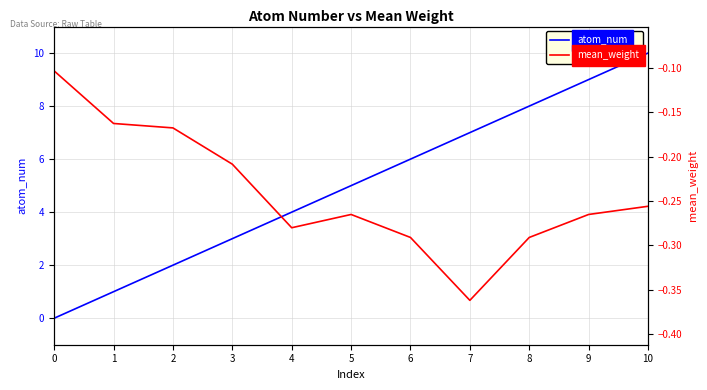

At 8, list the series in order from largest to smallest.

atom_num, mean_weight